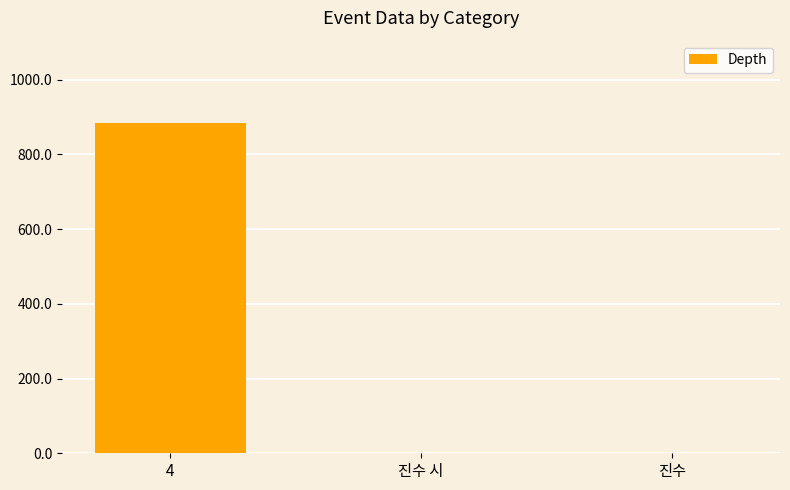

Are the bars grouped side by side (vs. stacked)?

No